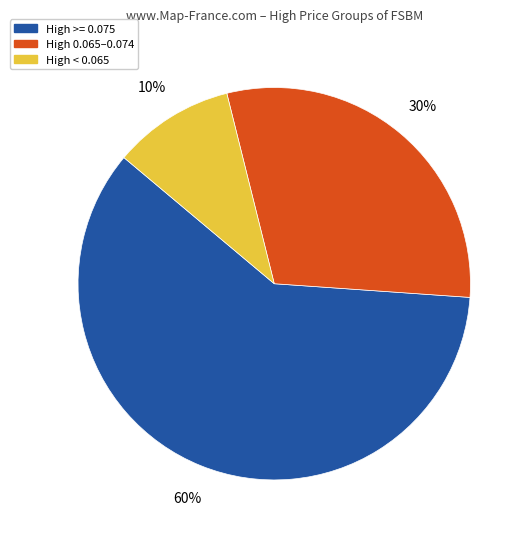

To the nearest percent, what is the difference between the largest and smallest slice percentages?

50%